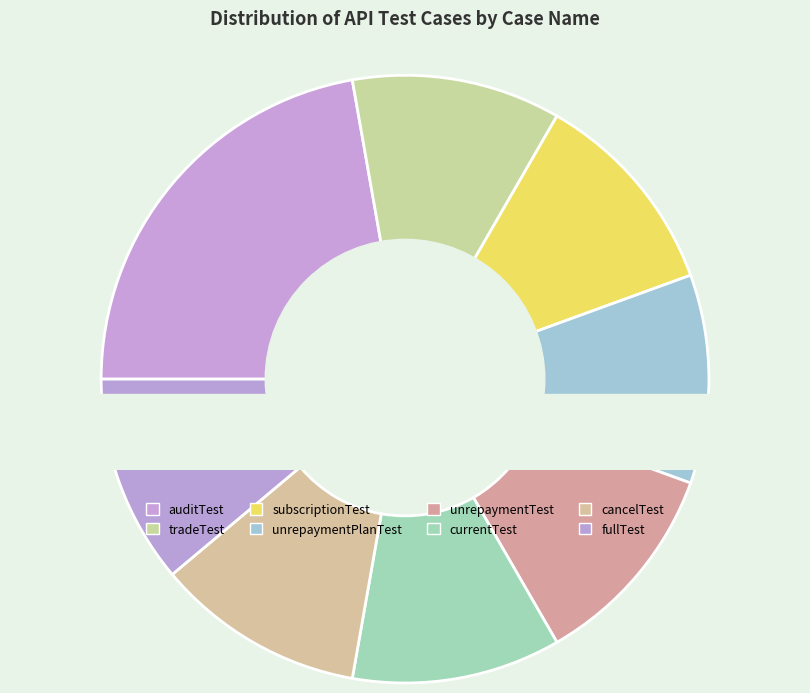

The tradeTest slice represents 11% of the pie. True or false?

True